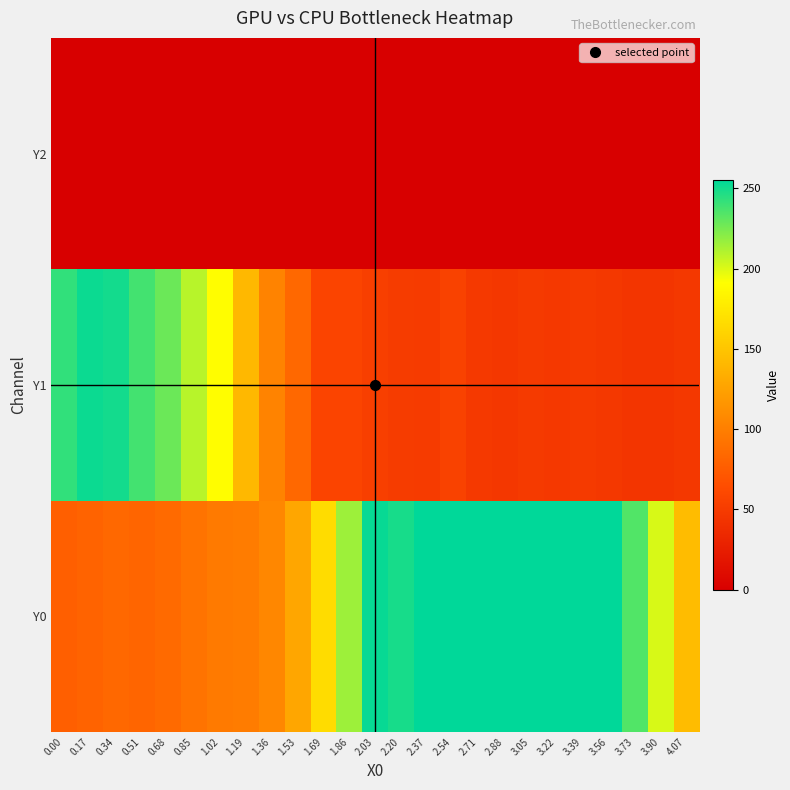

List the series in order of their overall mean, highest first.

Y0, Y1, Y2